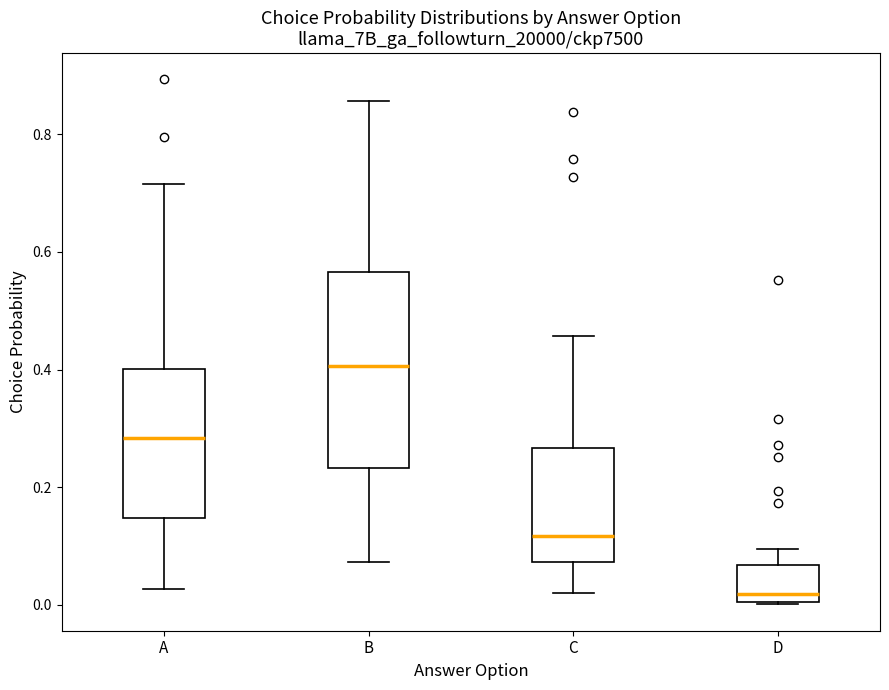

Which box's median line is the highest?

B